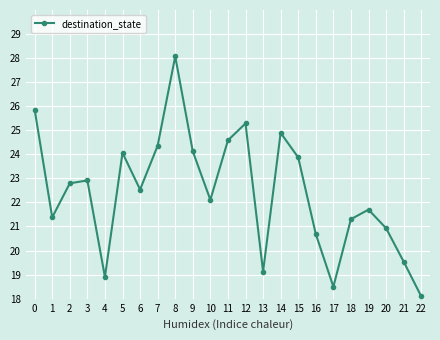

What is the value of the 14th point from the left?

19.1